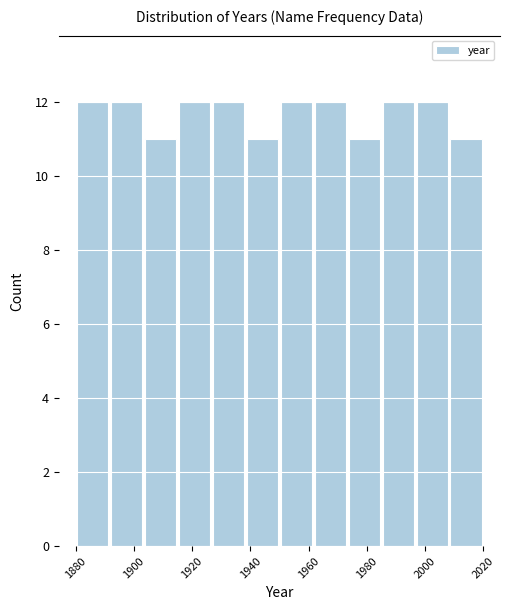

What is the height of the bar covering 1938 to 1950 on the x-axis? Neither the bar edges nor the heights are printed on the chart, so give them approximately, as read against the axes.

11